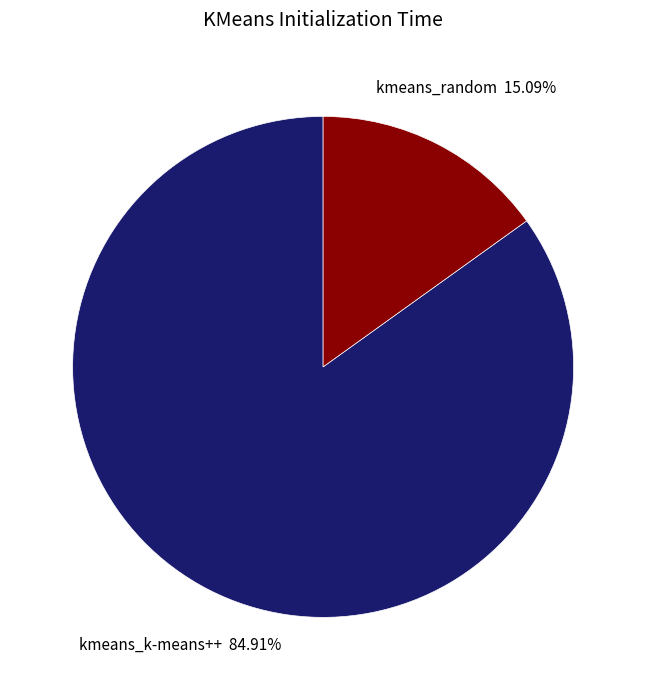

Which slice represents more than half of the pie?

kmeans_k-means++